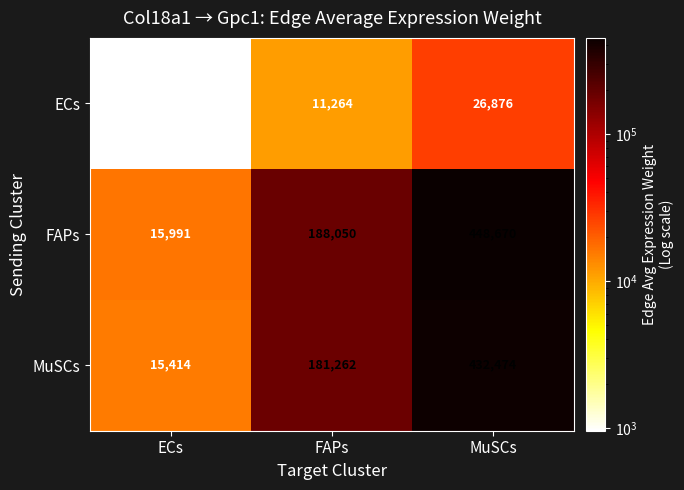

What value does the FAPs series have at FAPs, to the nearest 50?

188050